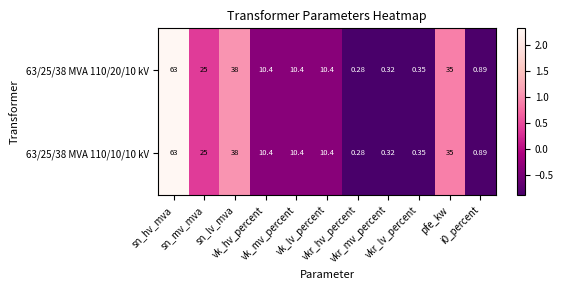

How many categories are shown in the chart?

11